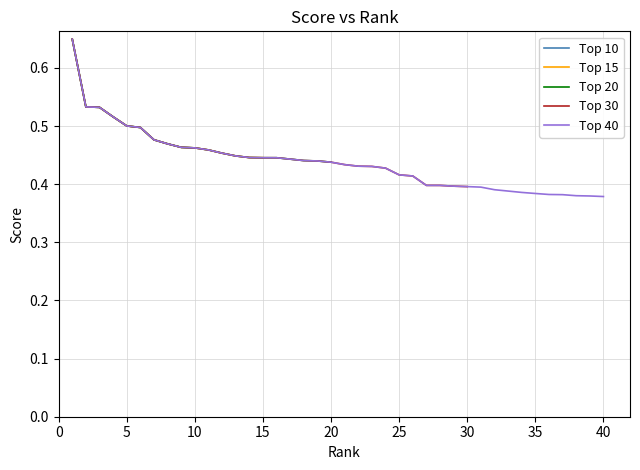

How many values are between 0 and 1?

40